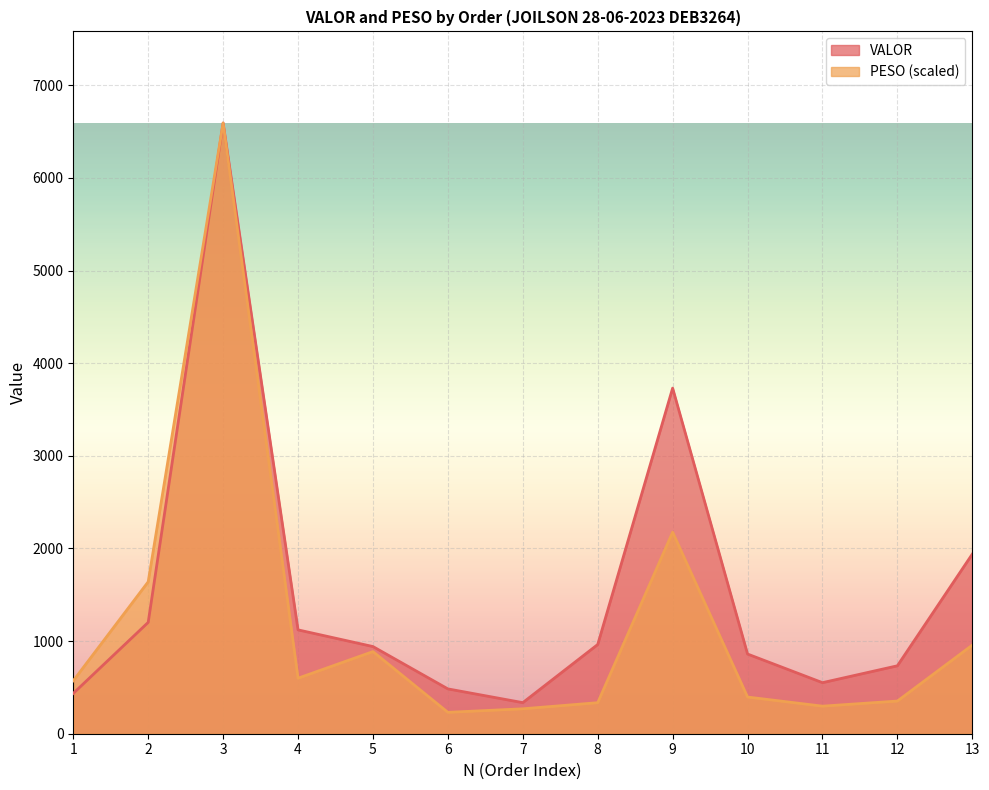

Which series has the largest total across all categories?

VALOR